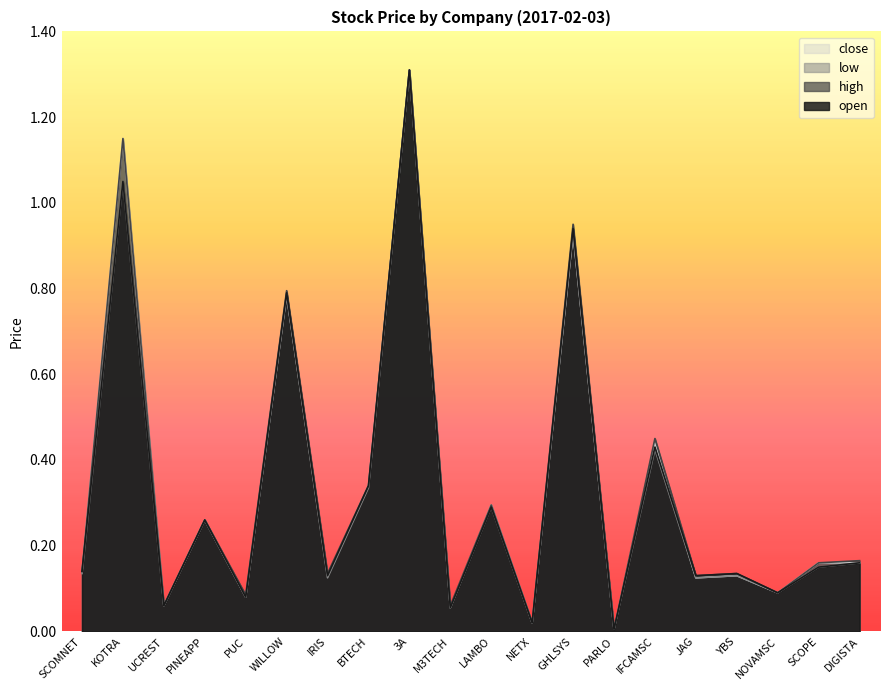

How many lines are shown in the chart?

4